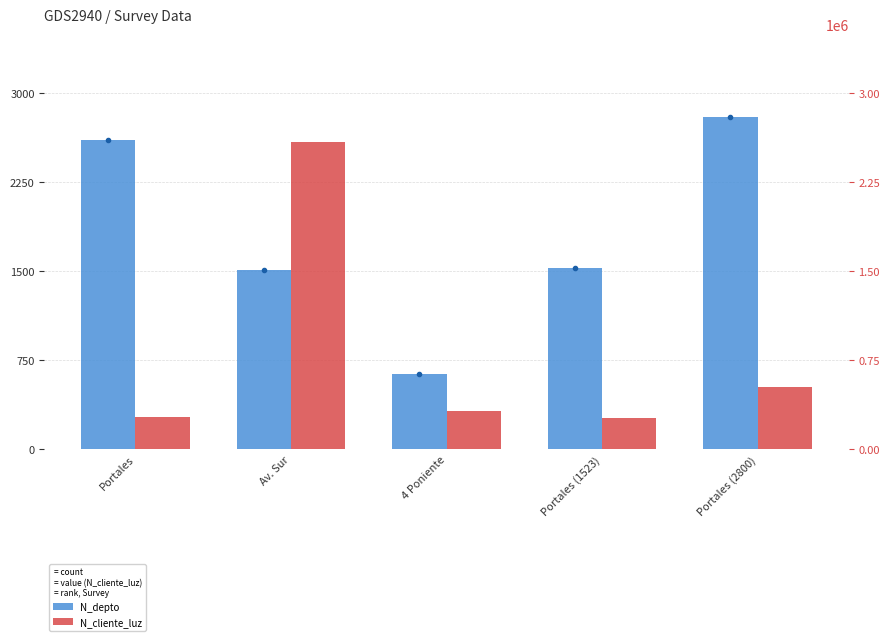

How many bars are there in total?

10